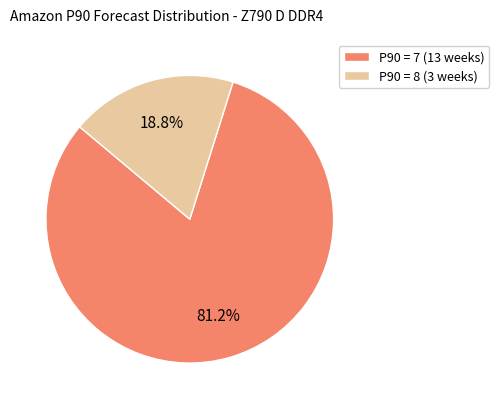

Which slice is the largest?

P90 = 7 (13 weeks)